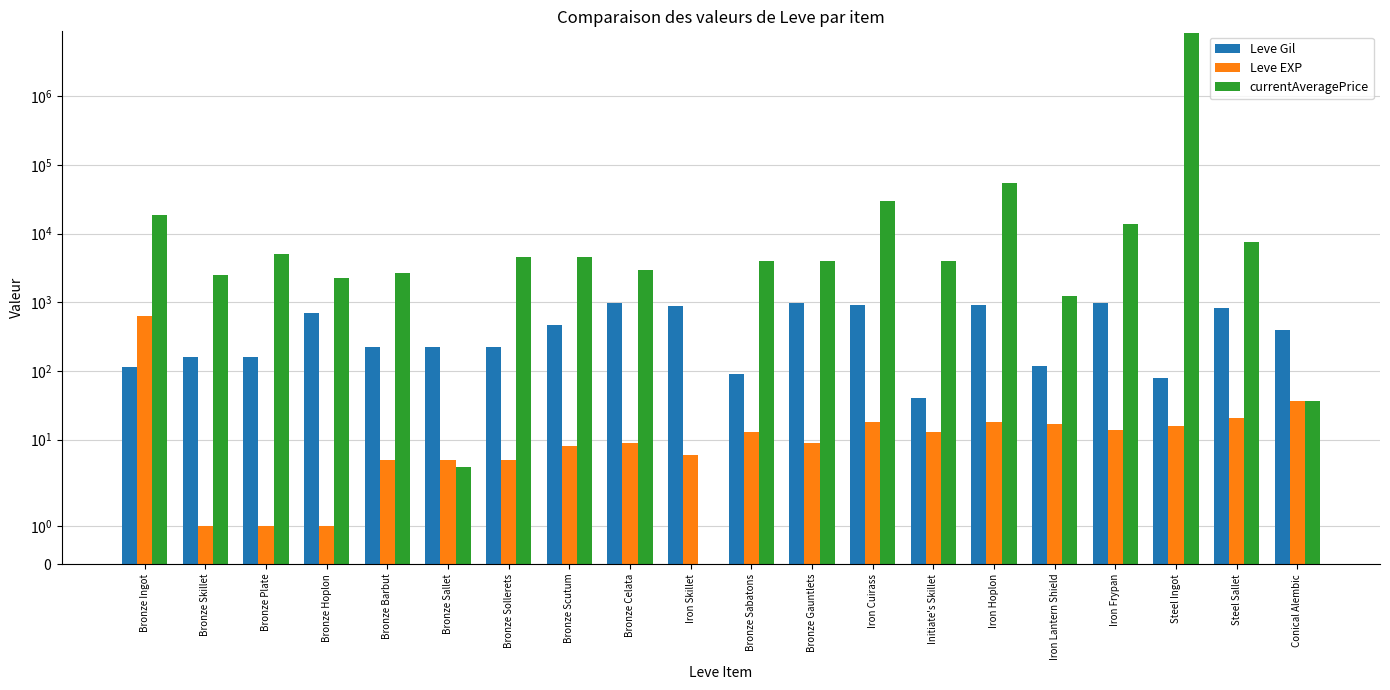

What is the sum of all Leve EXP values?

846